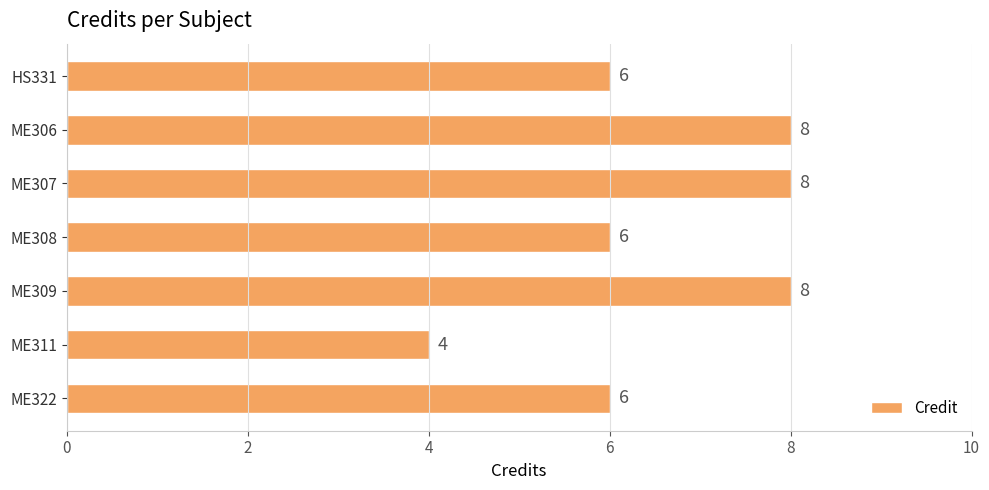

Reading top to bottom, what are all the values shown in this chart?

6	8	8	6	8	4	6